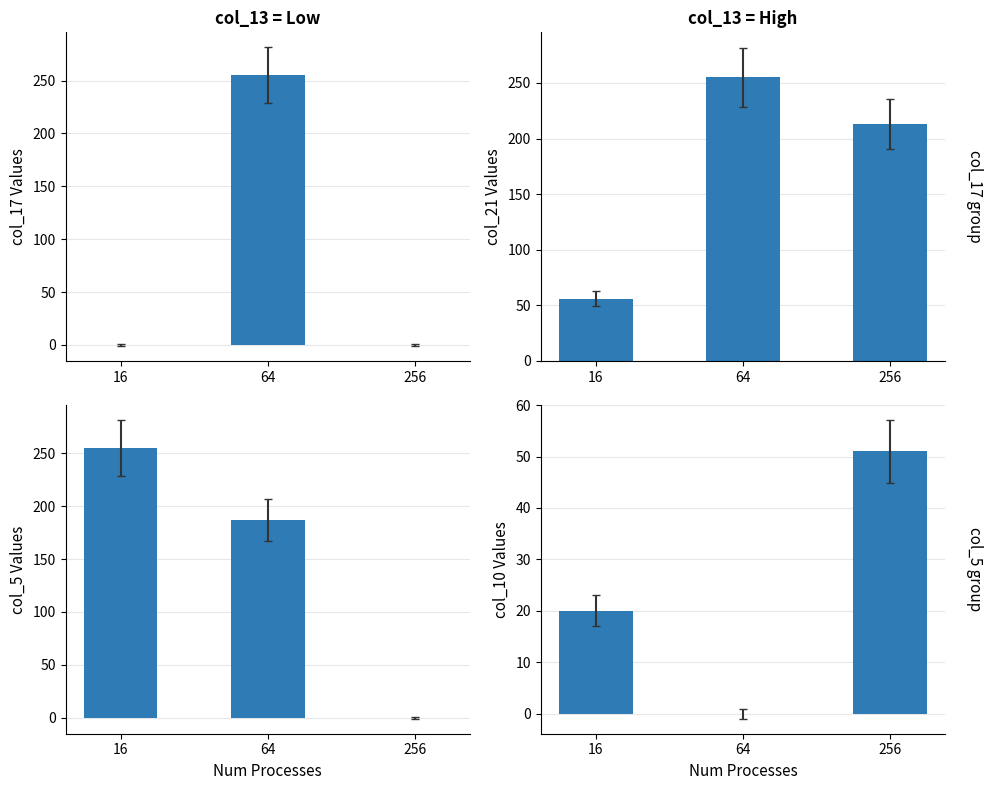

The value of col_10 at 16 is 9. True or false?

False